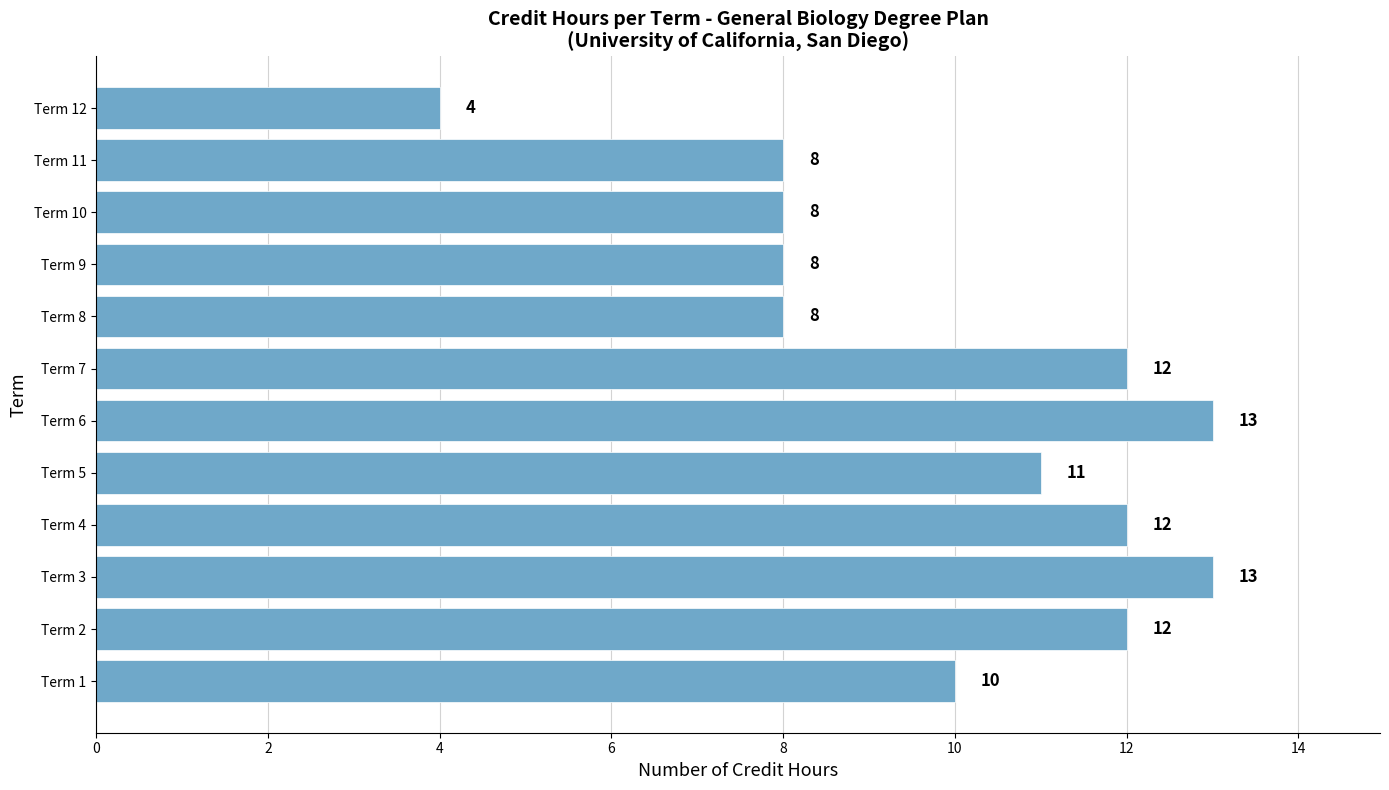

What is the maximum value shown in the chart?

13